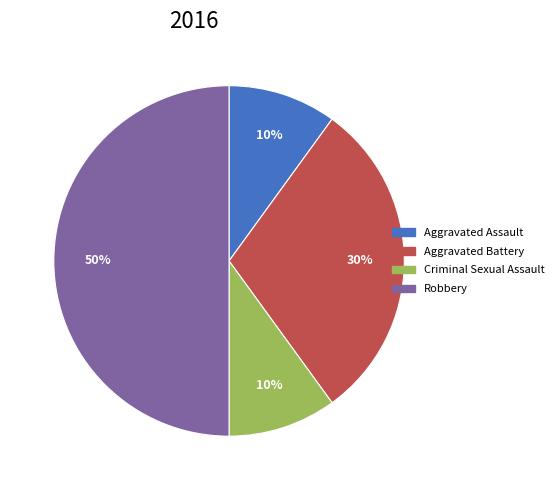

Combined, do Aggravated Assault and Aggravated Battery account for over 50%?

No